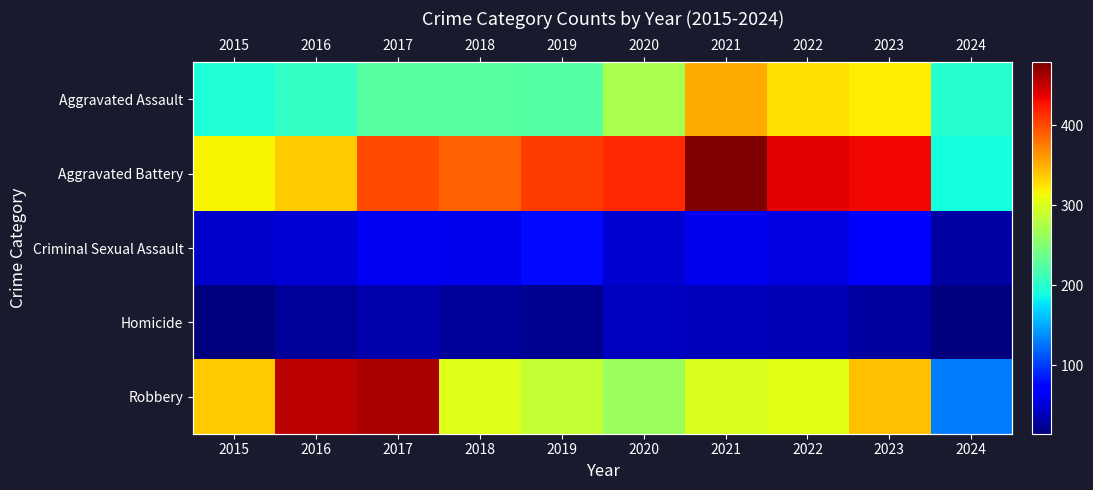

What is the total value across all series at 2018?

1000